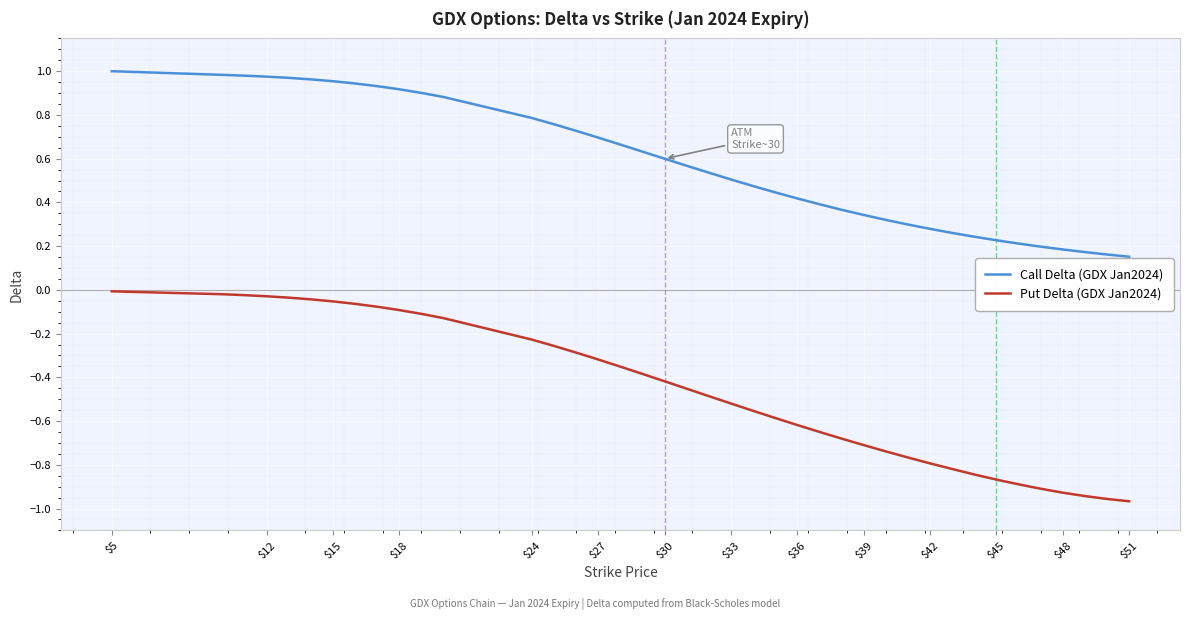

Which series has the widest spread of values?

Put Delta (GDX Jan2024)